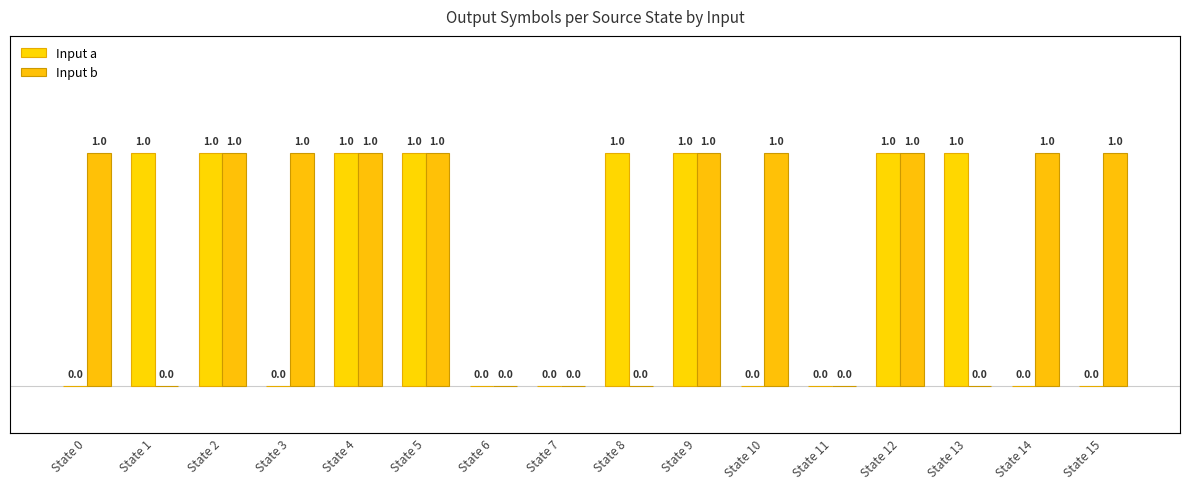

Count the Input a values in the range 0 to 1.

16